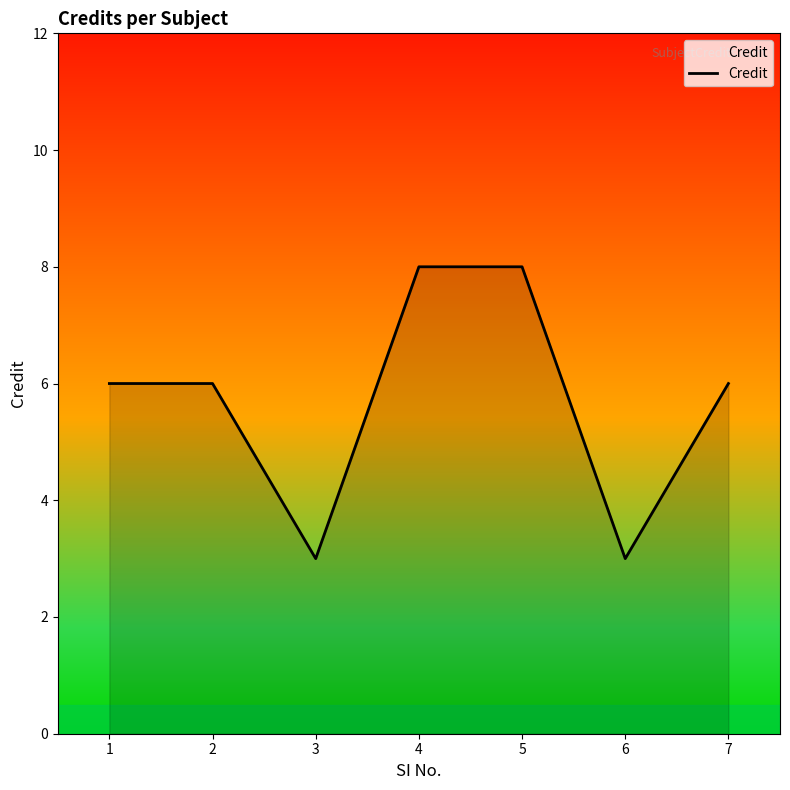

Is it true that the value at 2 is 2?

False